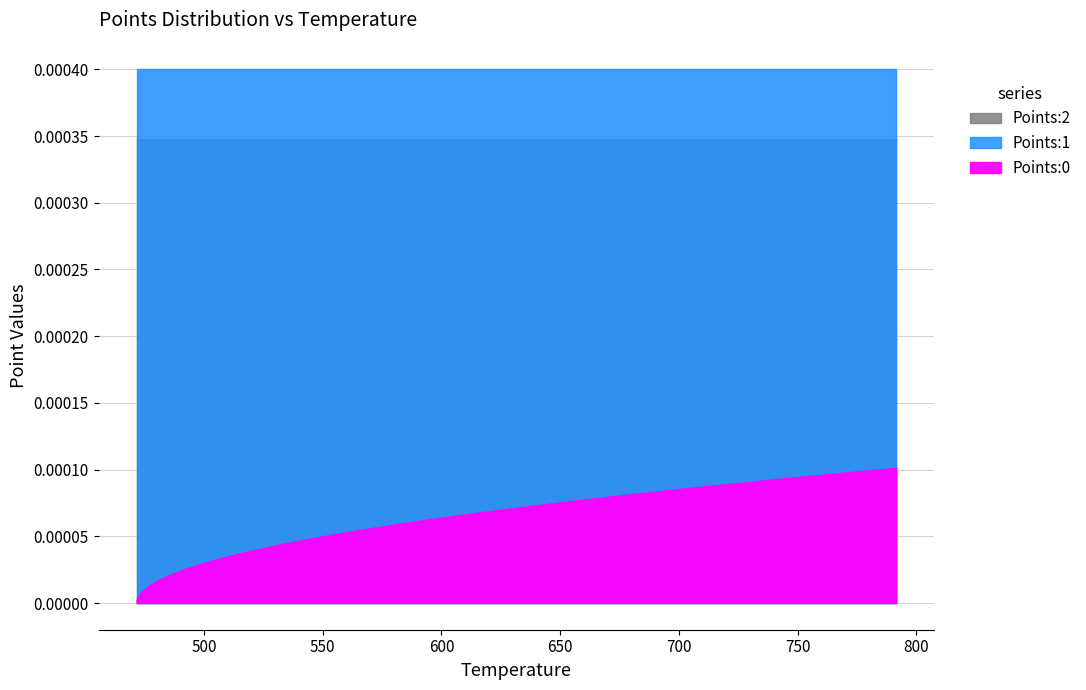

Rank the series by their average value, from lowest to highest.

Points:0, Points:2, Points:1